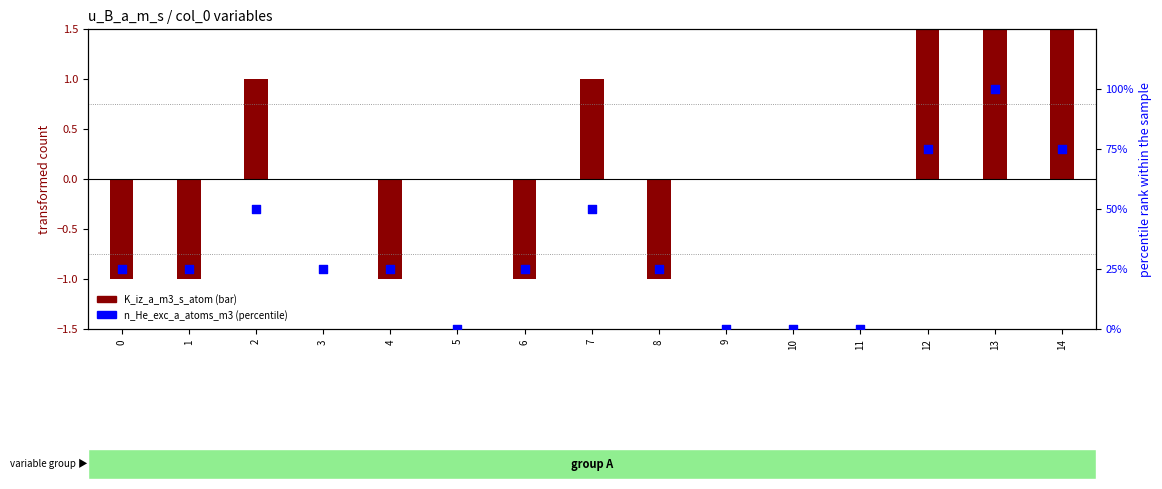

Which series has the largest Y range (max minus min)?

n_He_exc_a_atoms_m3 (percentile)